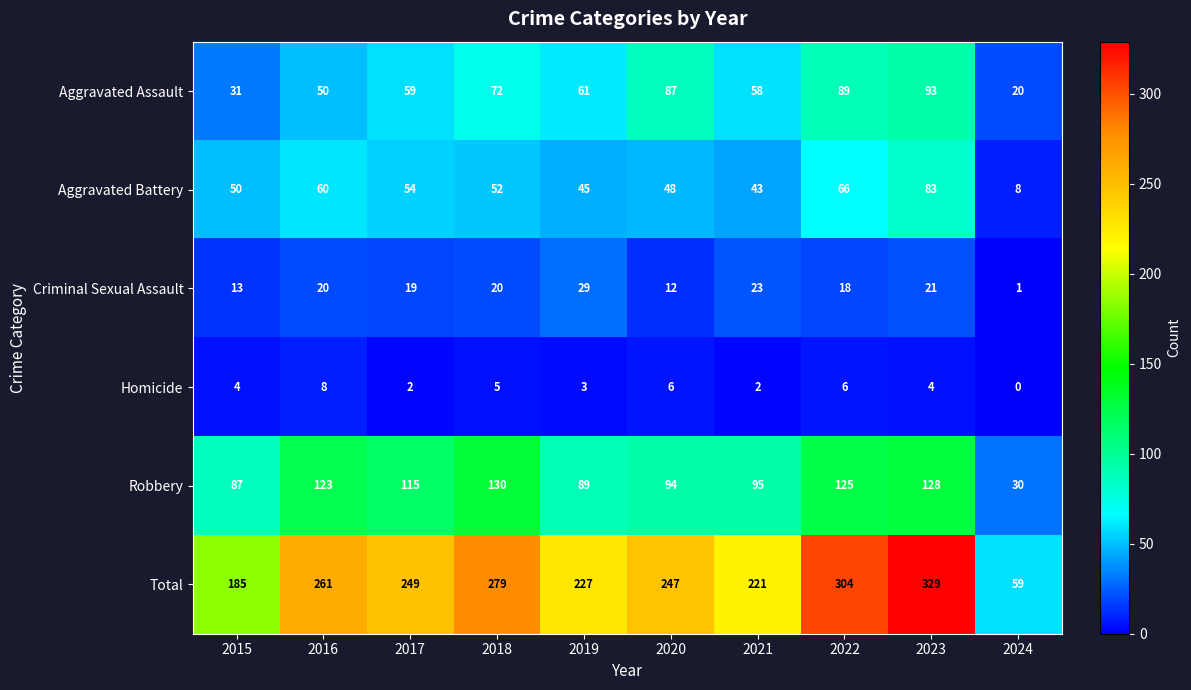

What is the difference between the maximum and minimum values in the Total series?

270